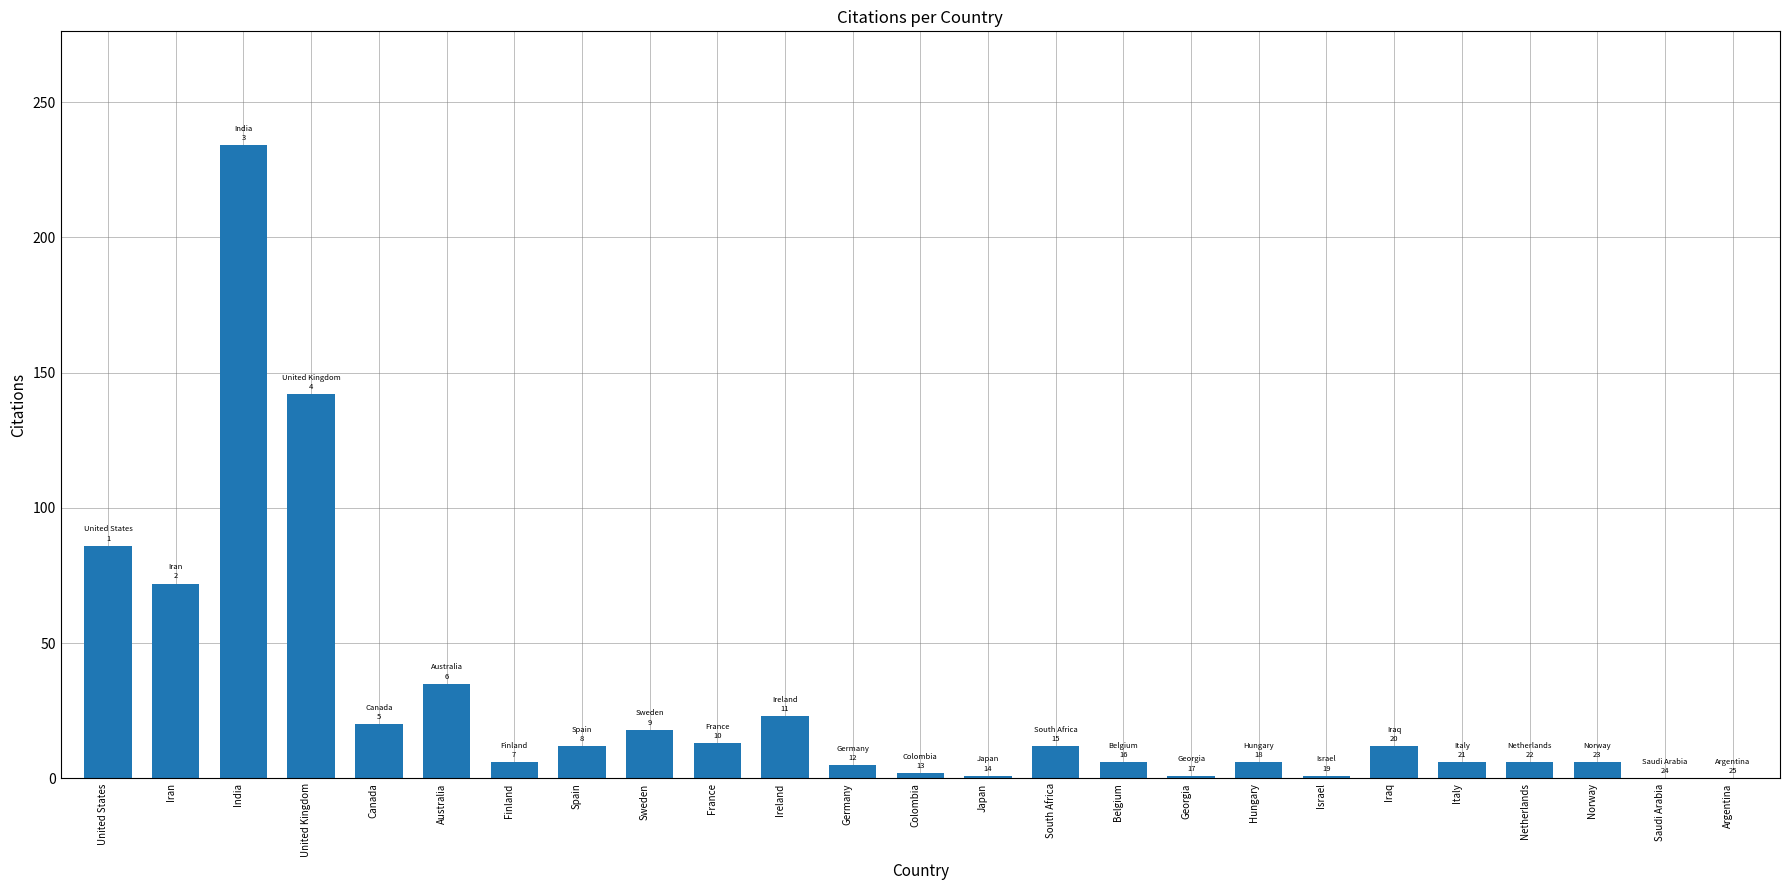

What is the average value?

29